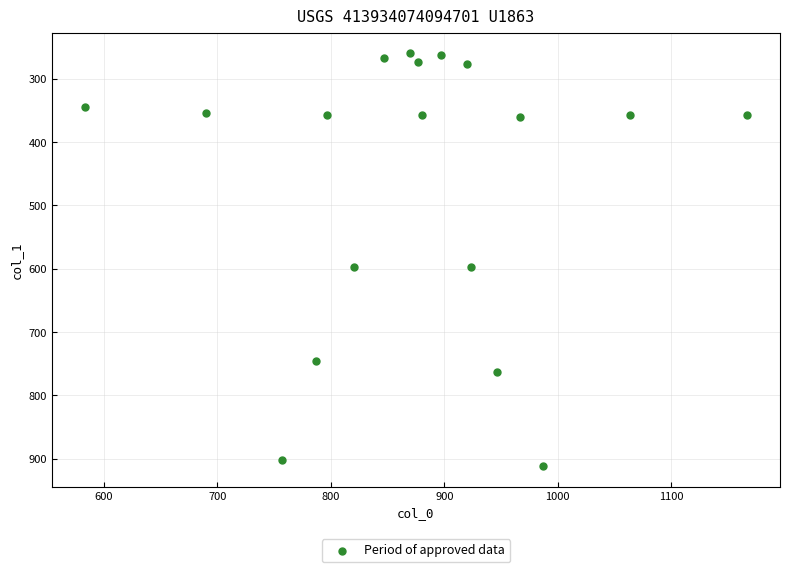

What is the range of Y values (max minus min)?

651.4